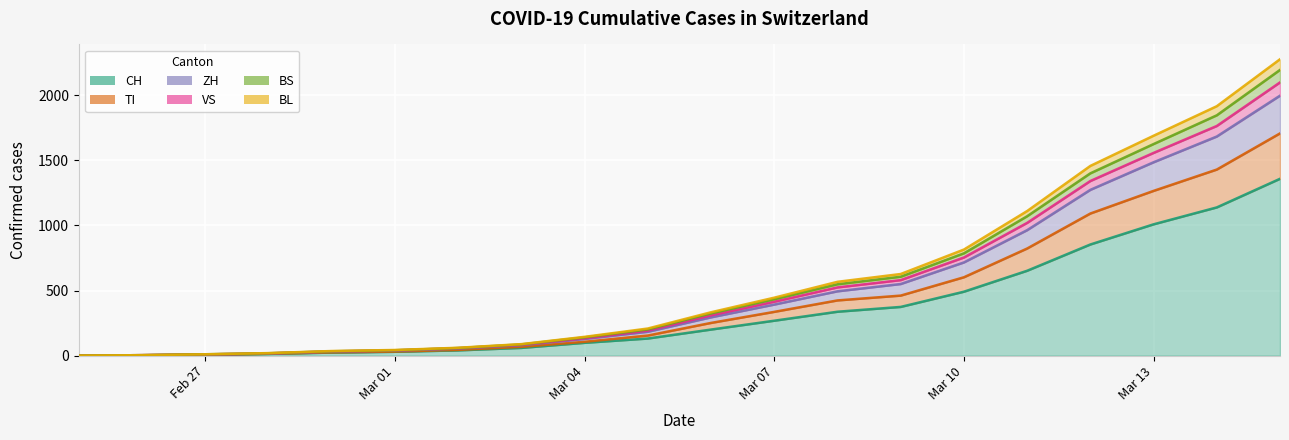

At which label does CH first exceed 200?

Mar 07